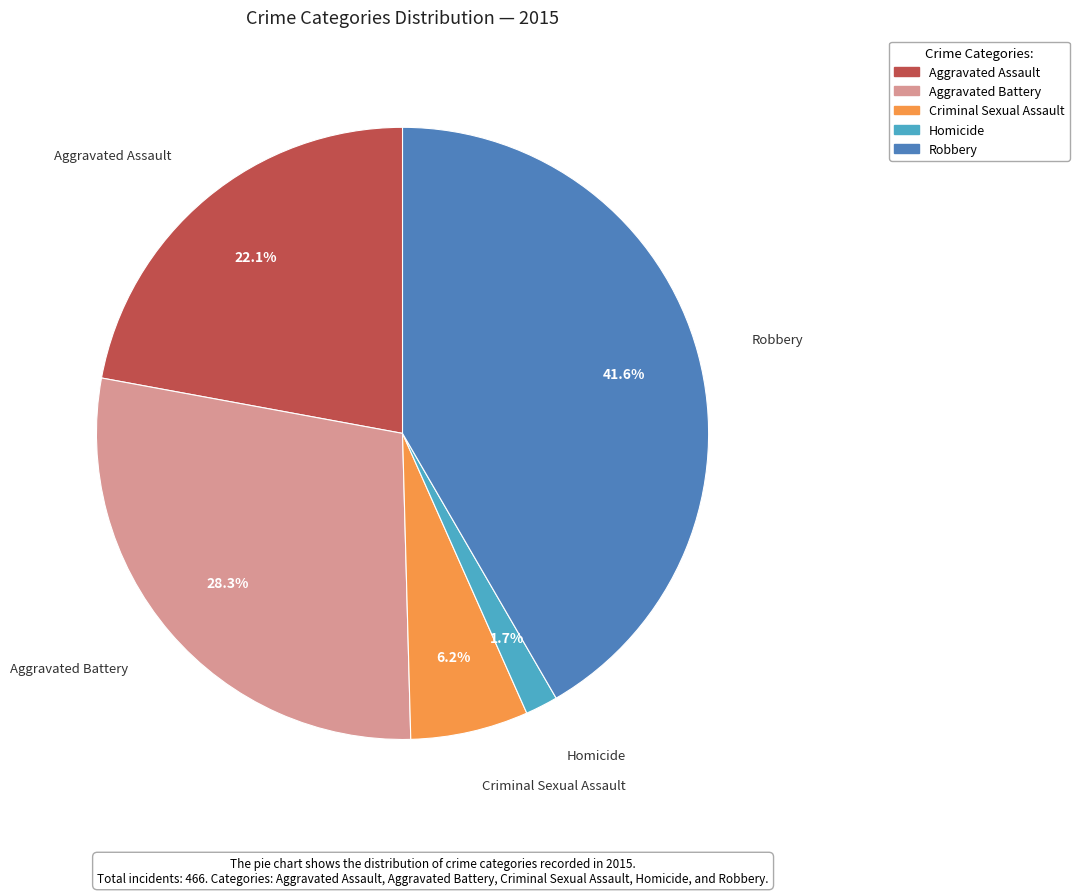

What is the ratio of the value at Aggravated Assault to the value at Robbery?

0.5